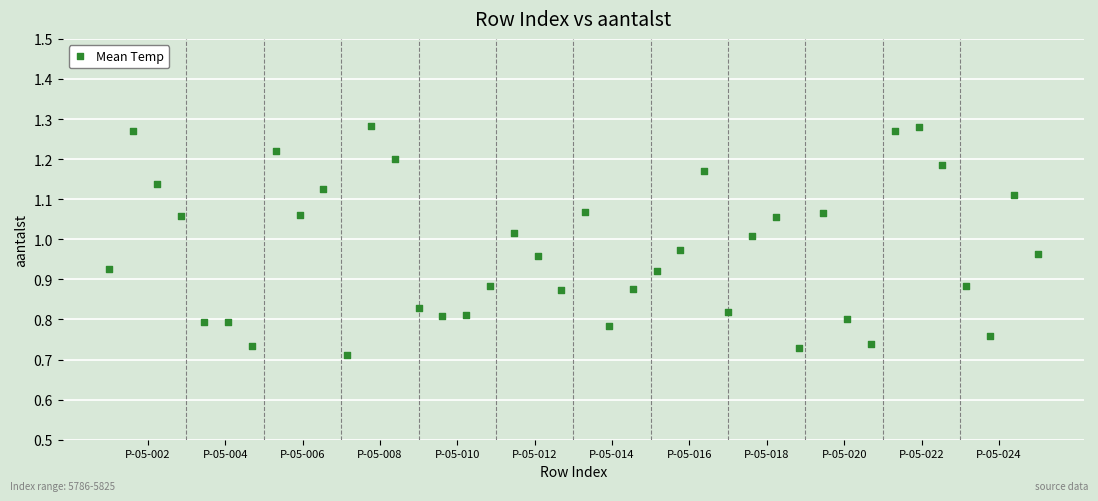

What is the range of Y values (max minus min)?

0.6